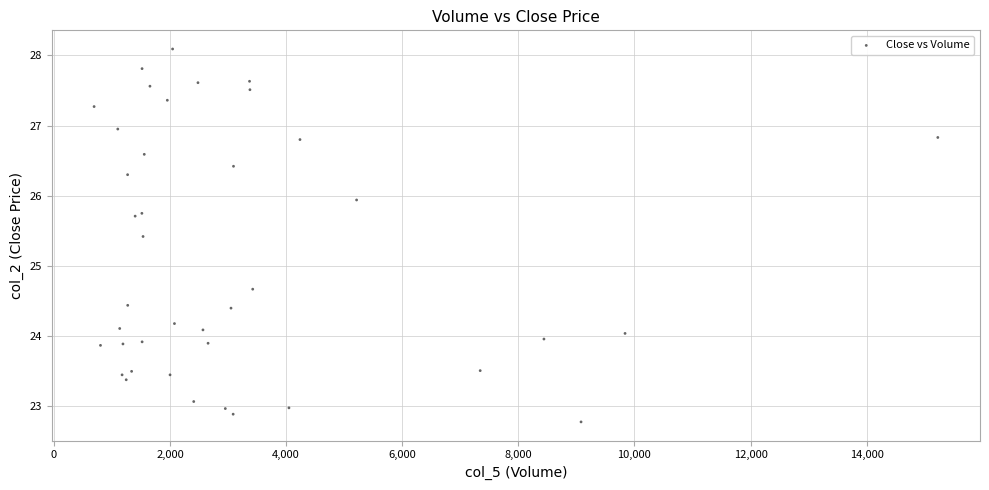

What Y value in the scatter plot is closest to 25?

24.7